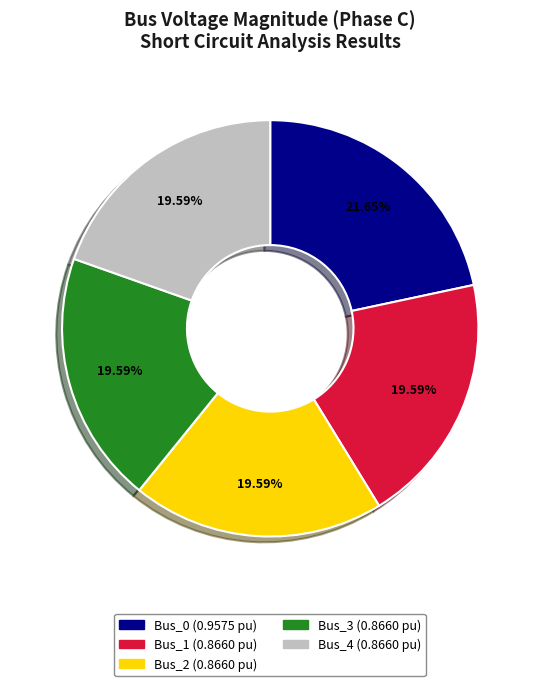

Is there any slice that represents more than half of the pie?

No